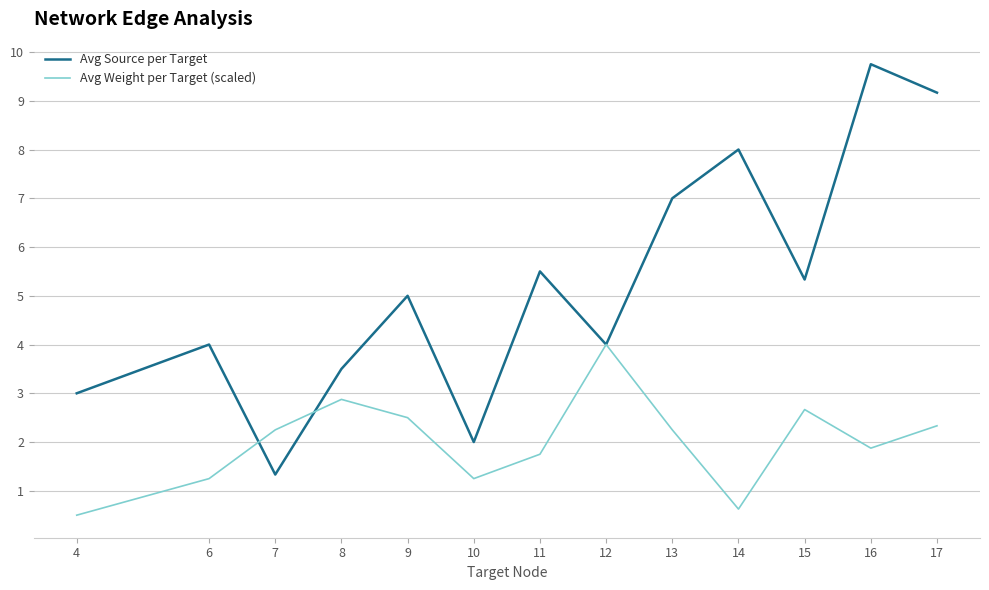

Is the value of Avg Source per Target at 4 greater than the value of Avg Weight per Target (scaled) at 10?

Yes